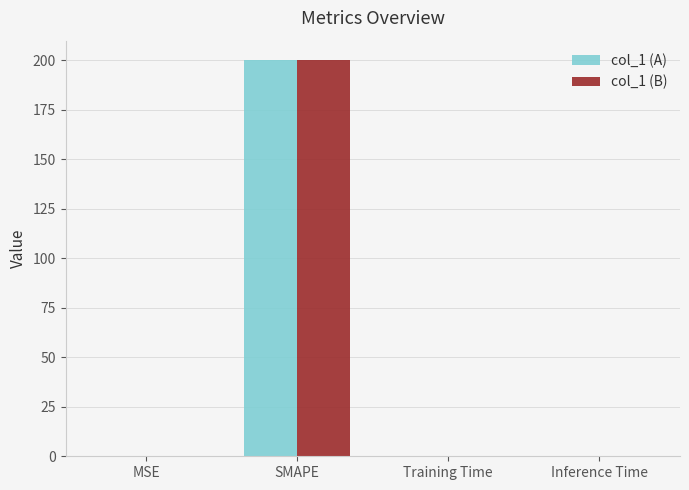

Is it true that col_1 (B) equals 0.0 at Training Time?

True